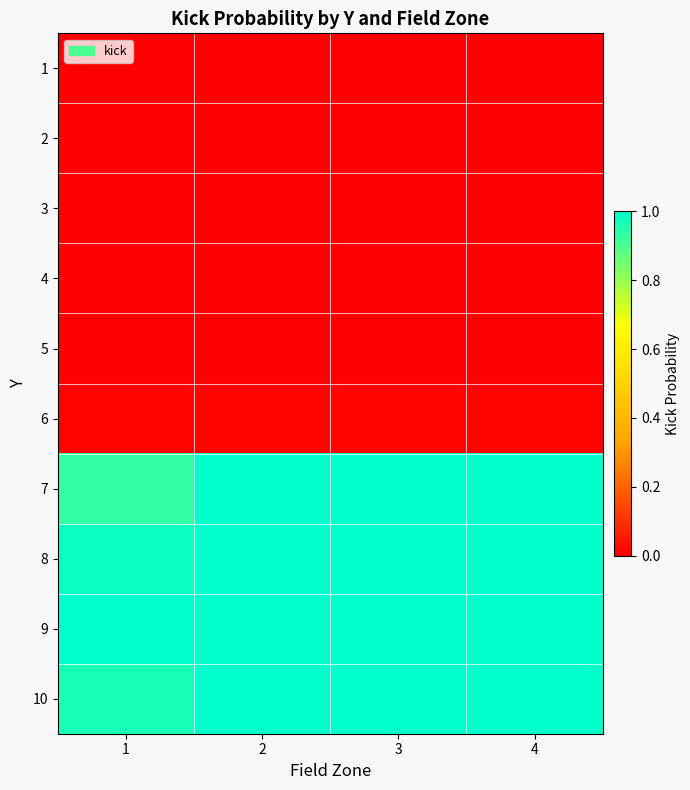

At which category is the sum across all series the highest?

2